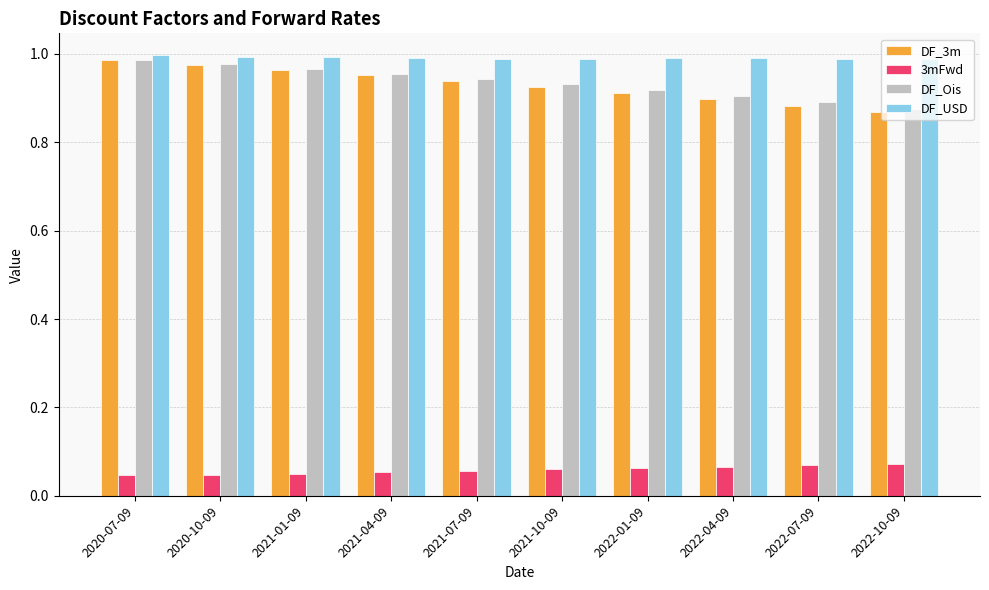

Is the value of DF_USD at 2022-10-09 greater than the value of DF_3m at 2021-07-09?

Yes